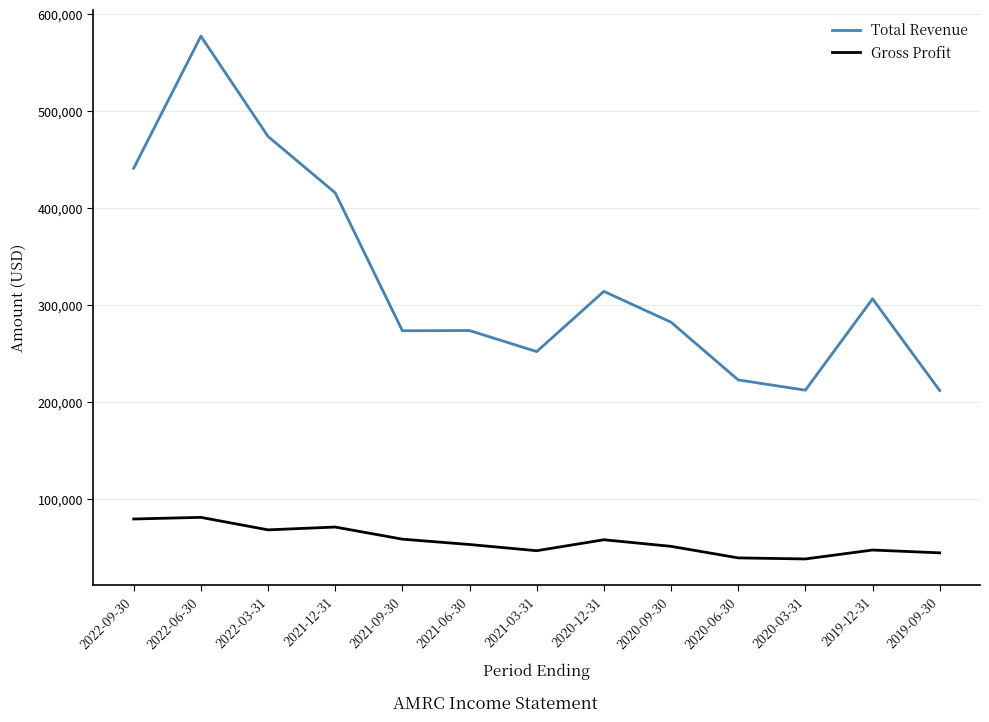

Where does the Total Revenue series first go above 282500?

2022-09-30